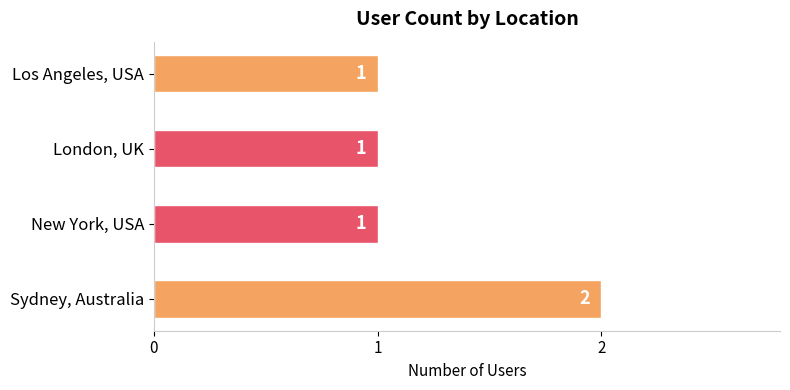

Approximately how many times larger is the value at New York, USA compared to London, UK?

1.0